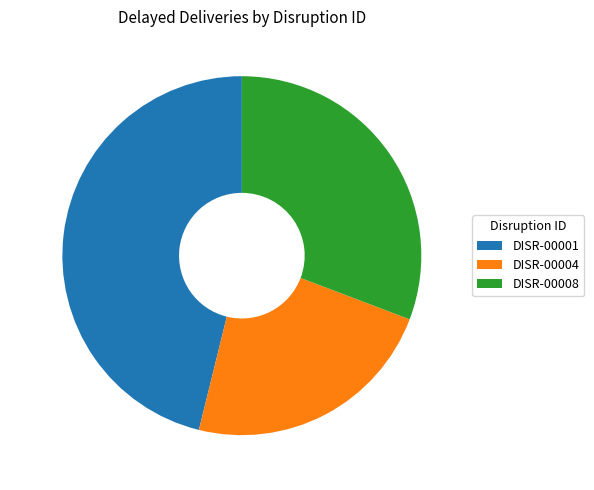

Rank the categories by value from lowest to highest.

DISR-00004, DISR-00008, DISR-00001